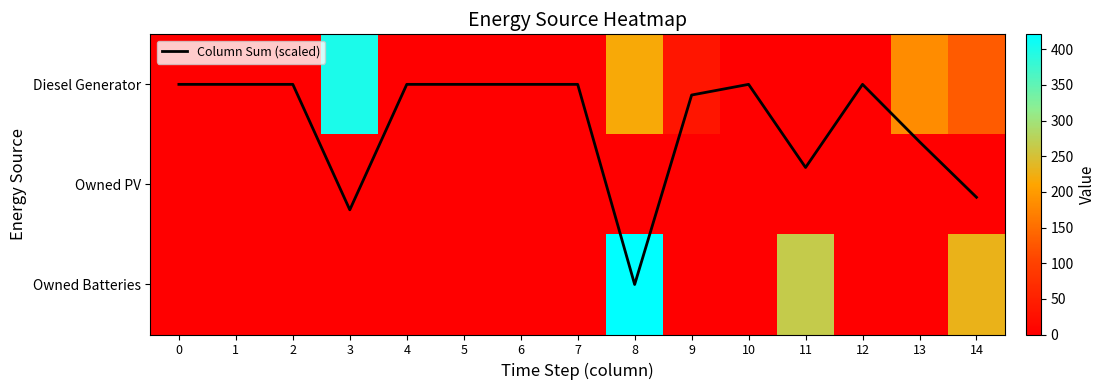

Which category has the highest value in the Diesel Generator series?

3